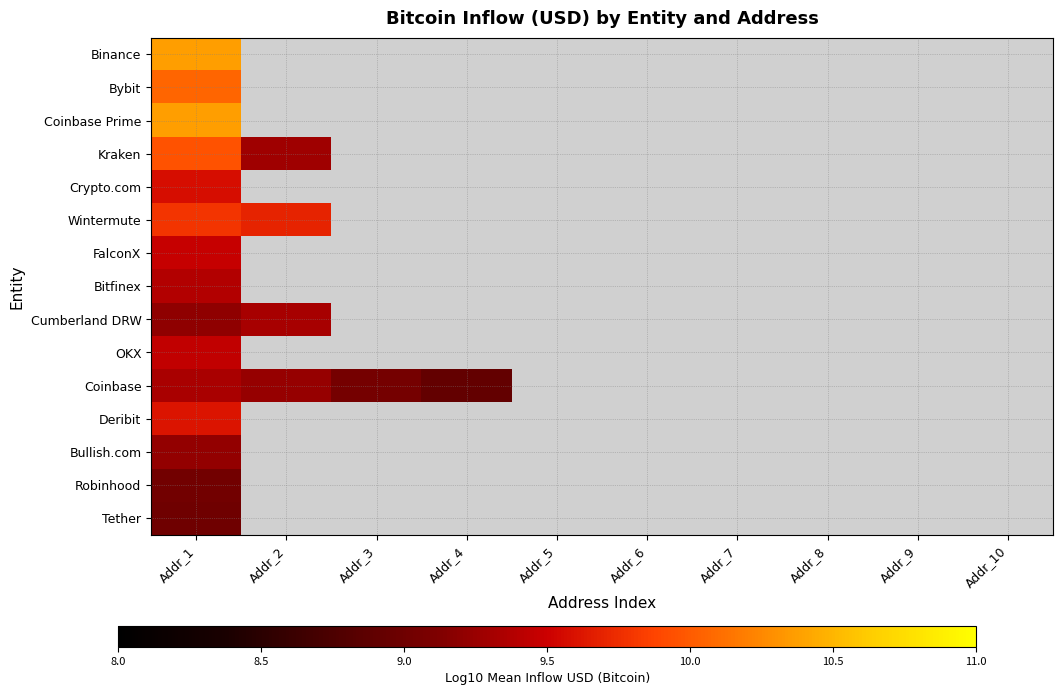

How many data points does each series have?

10